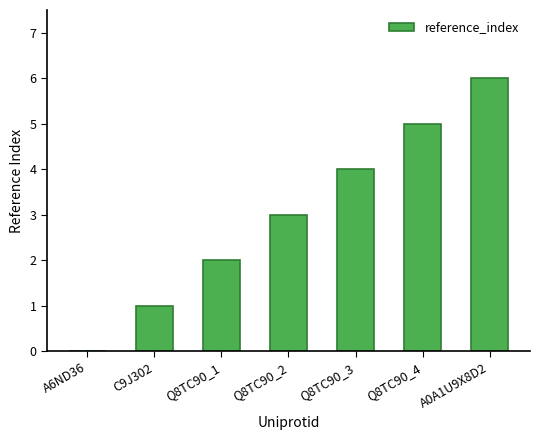

What is the greatest value displayed?

6